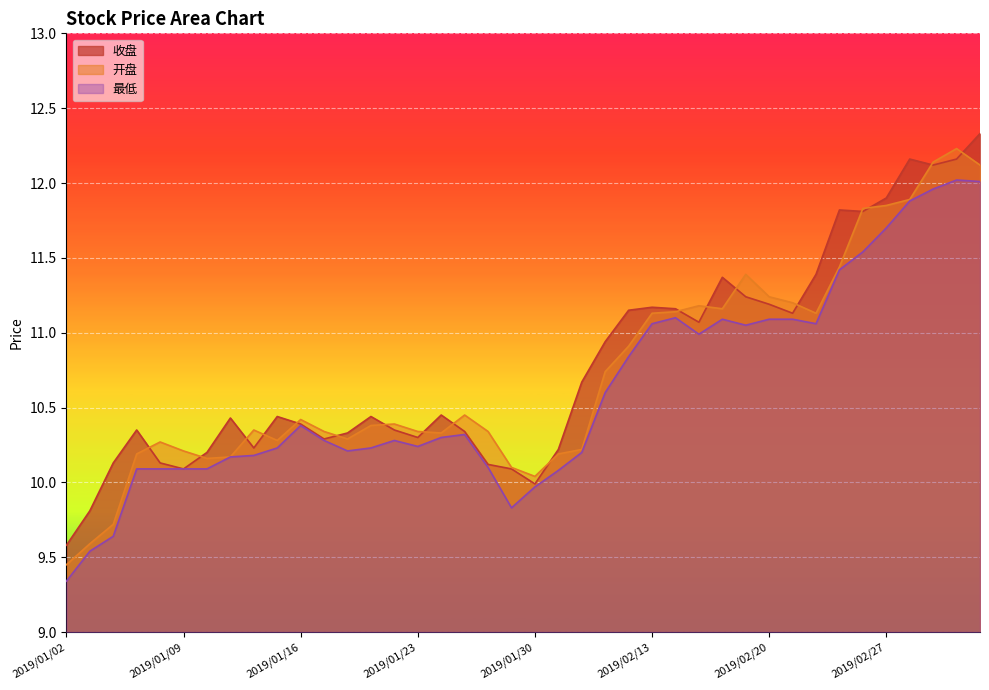

List the labels in order of 收盘 value, smallest first.

2019/01/02, 2019/01/03, 2019/01/30, 2019/01/09, 2019/01/29, 2019/01/28, 2019/01/04, 2019/01/08, 2019/01/10, 2019/01/31, 2019/01/14, 2019/01/17, 2019/01/23, 2019/01/18, 2019/01/25, 2019/01/07, 2019/01/22, 2019/01/16, 2019/01/11, 2019/01/15, 2019/01/21, 2019/01/24, 2019/02/01, 2019/02/11, 2019/02/15, 2019/02/21, 2019/02/12, 2019/02/14, 2019/02/13, 2019/02/20, 2019/02/19, 2019/02/18, 2019/02/22, 2019/02/26, 2019/02/25, 2019/02/27, 2019/03/01, 2019/02/28, 2019/03/04, 2019/03/05